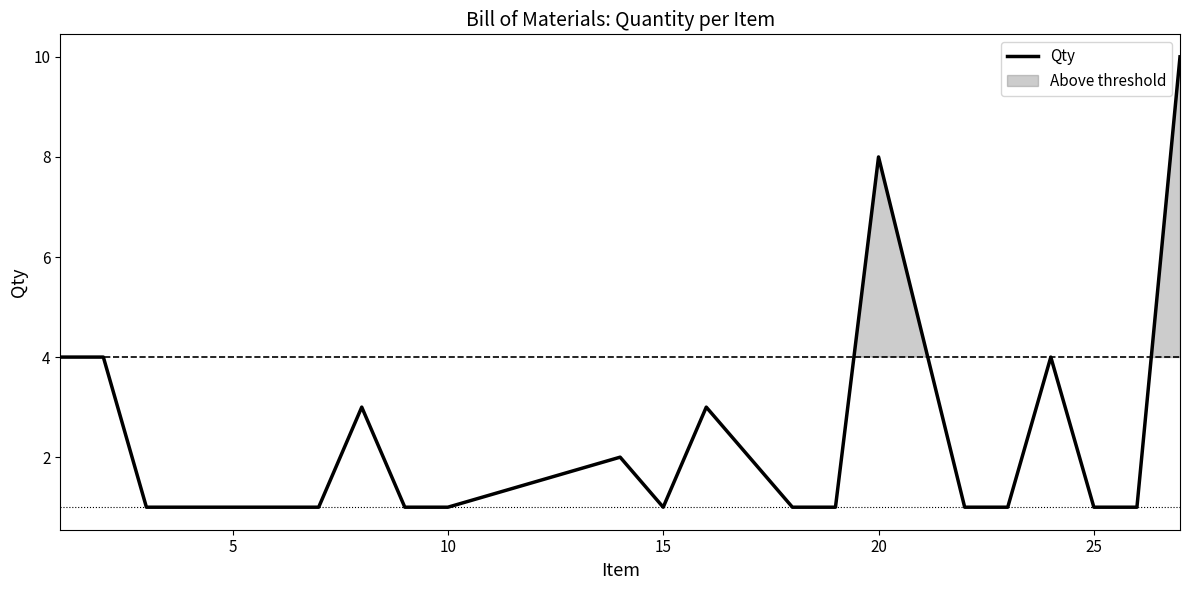

What is the highest value of the Qty series?

10